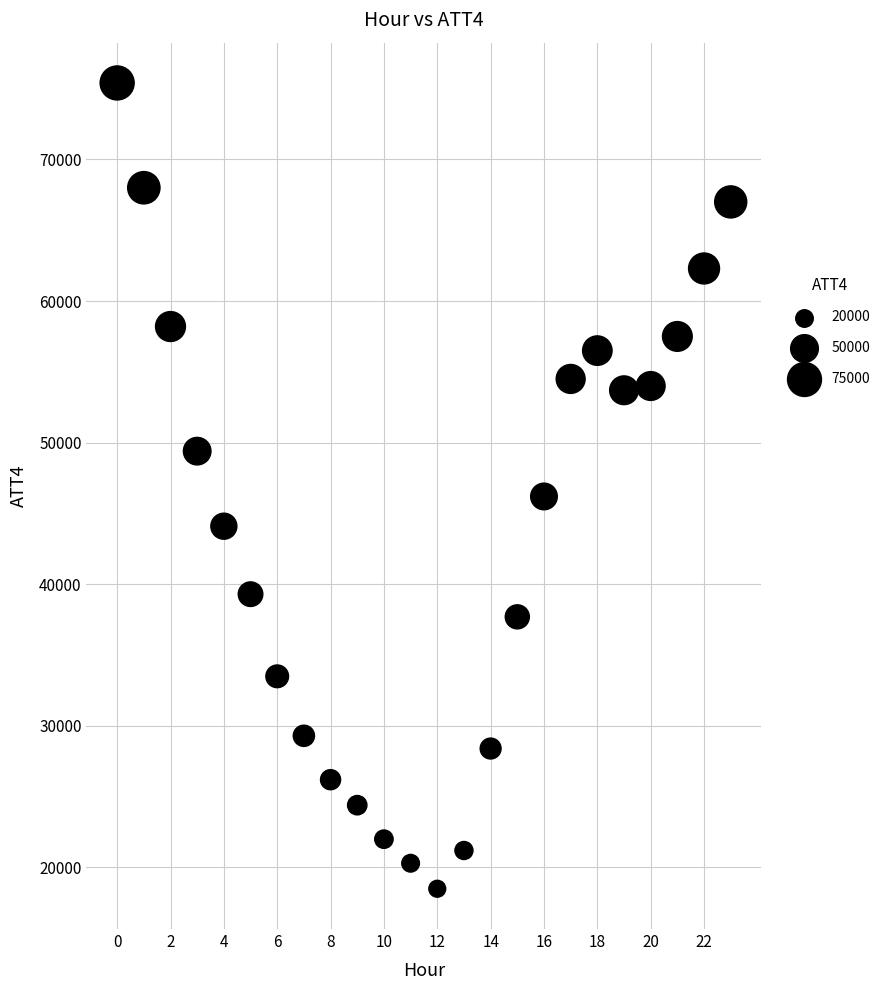

What Y value in the scatter plot is closest to 46950?

46200